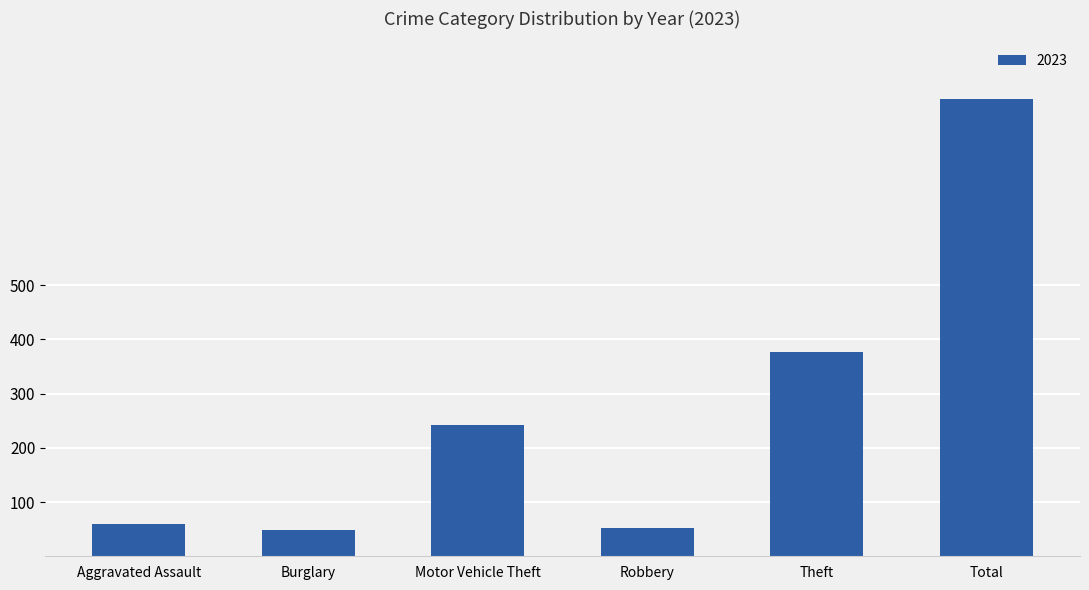

What position from the left is Robbery?

4